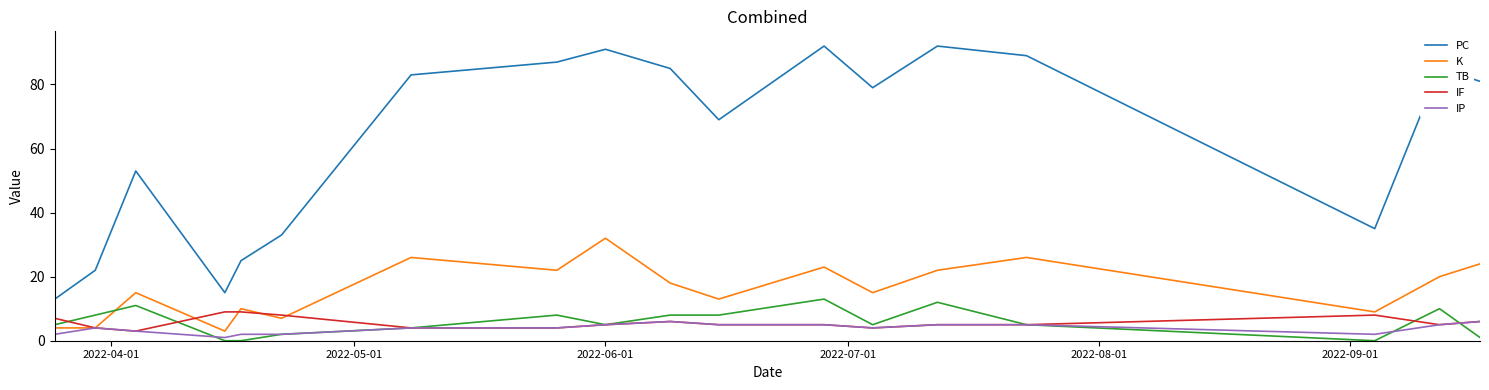

What is the greatest value displayed?

92